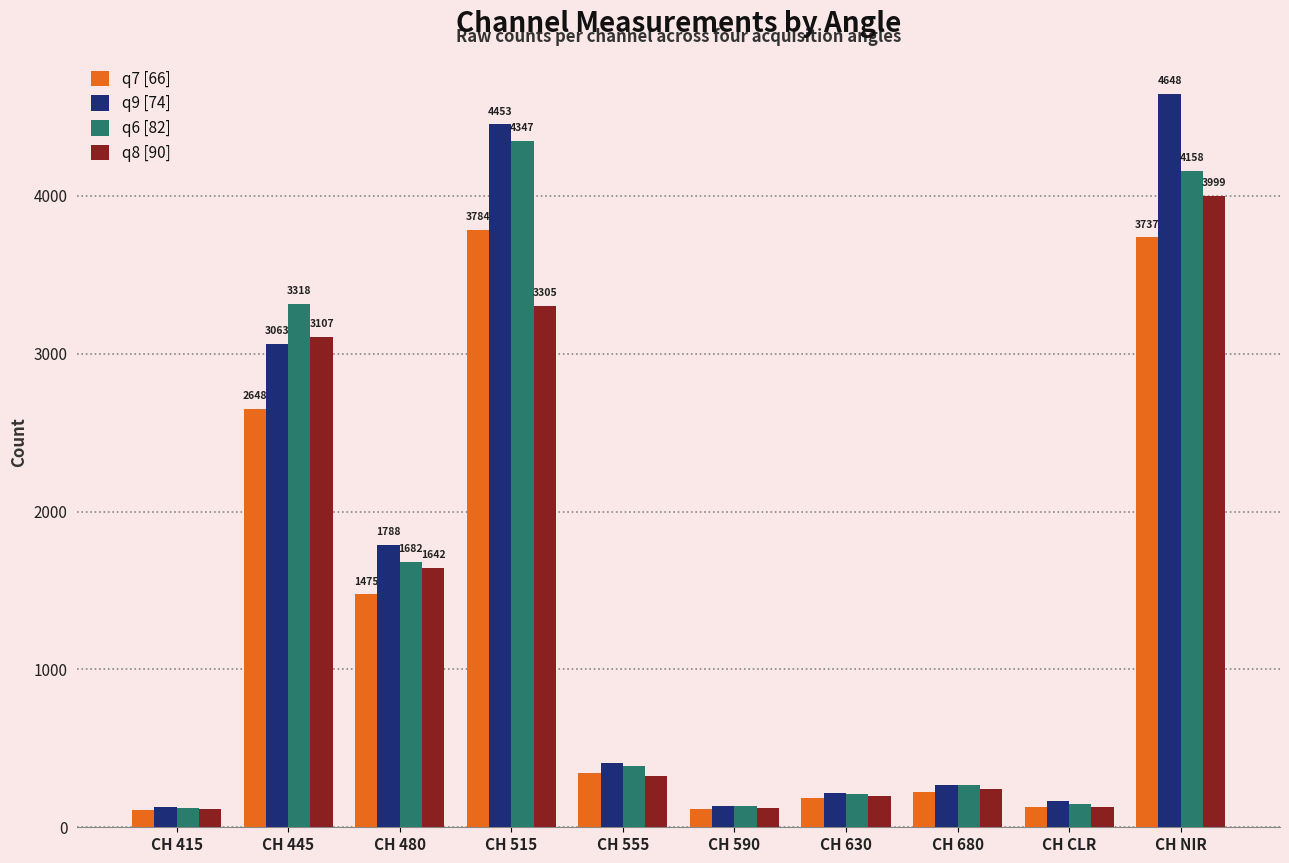

Rank the series by their average value, from lowest to highest.

q7 [66], q8 [90], q6 [82], q9 [74]